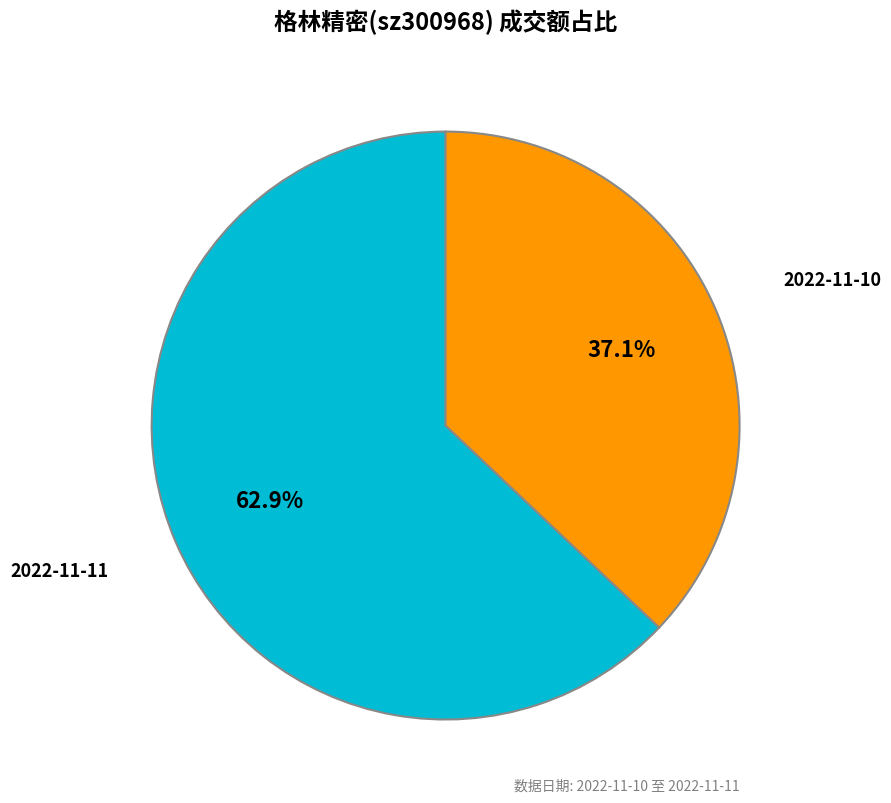

Count the number of slices in the pie.

2